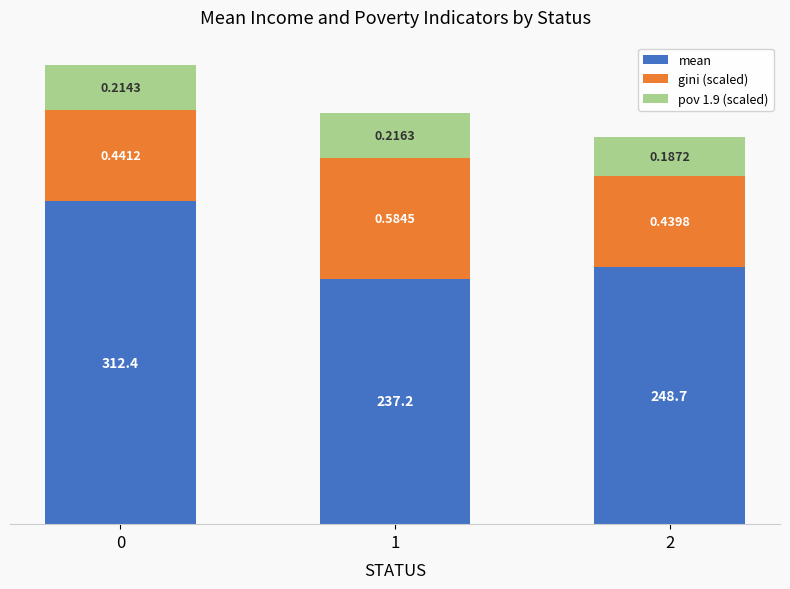

Does the chart contain any negative values?

No